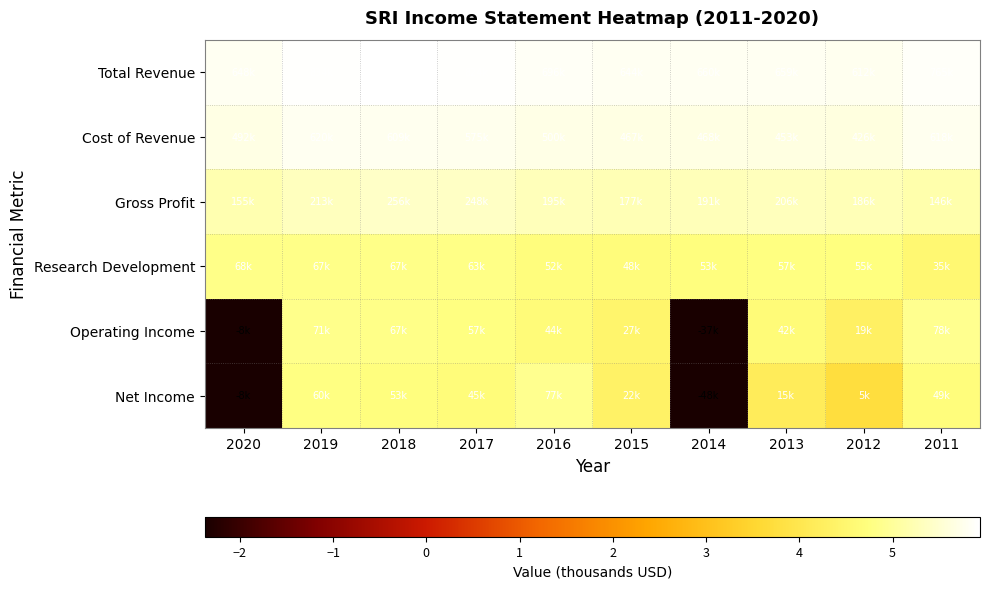

Which label corresponds to the largest value in the chart?

2018